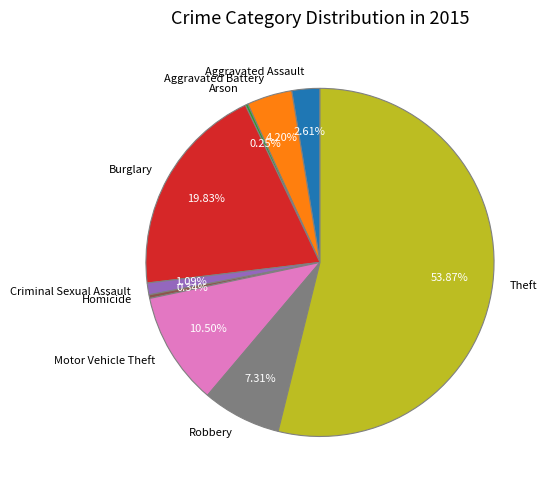

What is the largest slice in the pie chart?

Theft